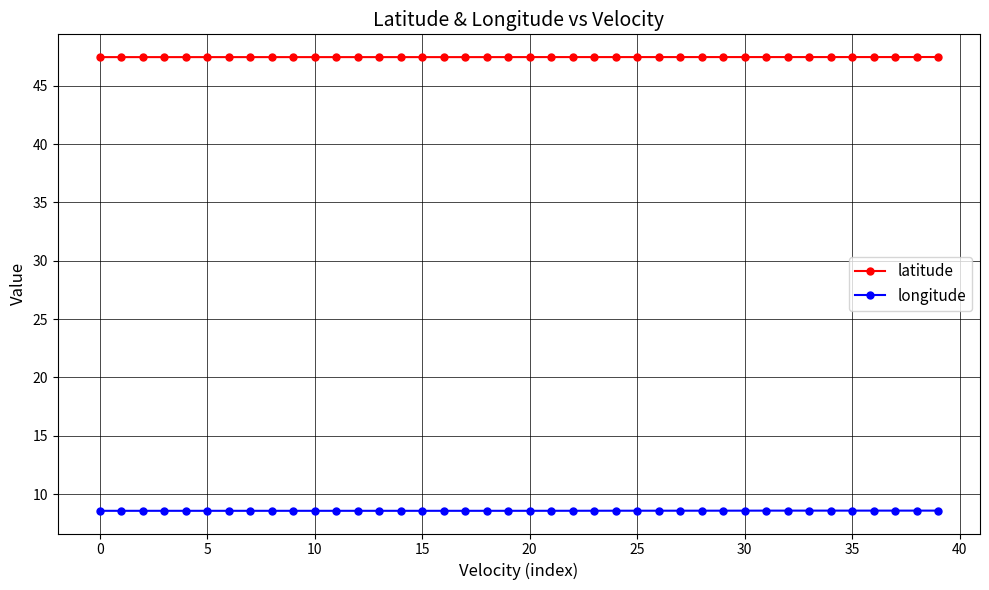

Count the longitude values in the range 8 to 9.

40